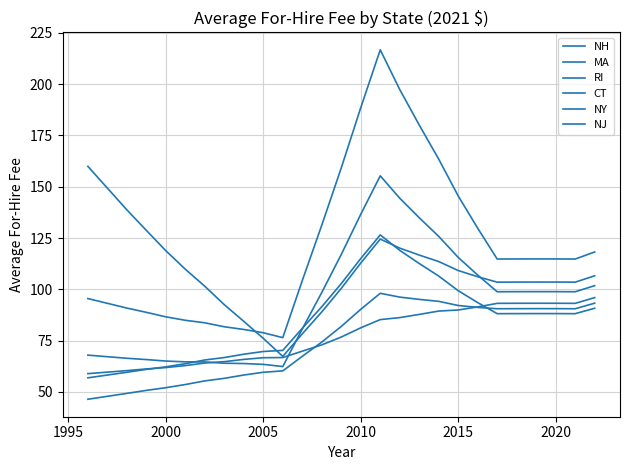

How many interior local peaks does the CT series have?

2